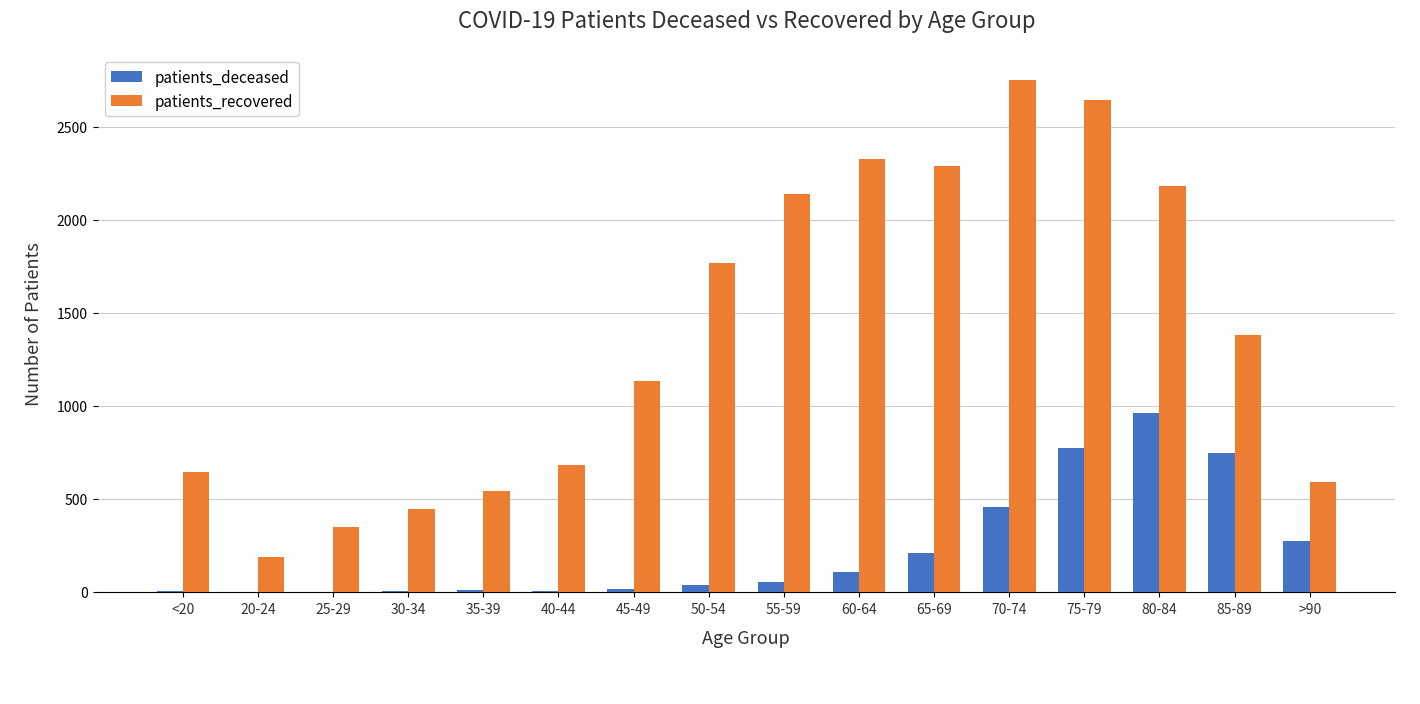

At which label does patients_recovered reach its peak?

70-74